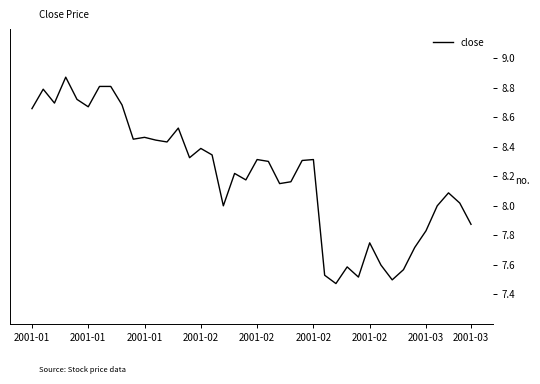

Does the chart have visible grid lines?

No